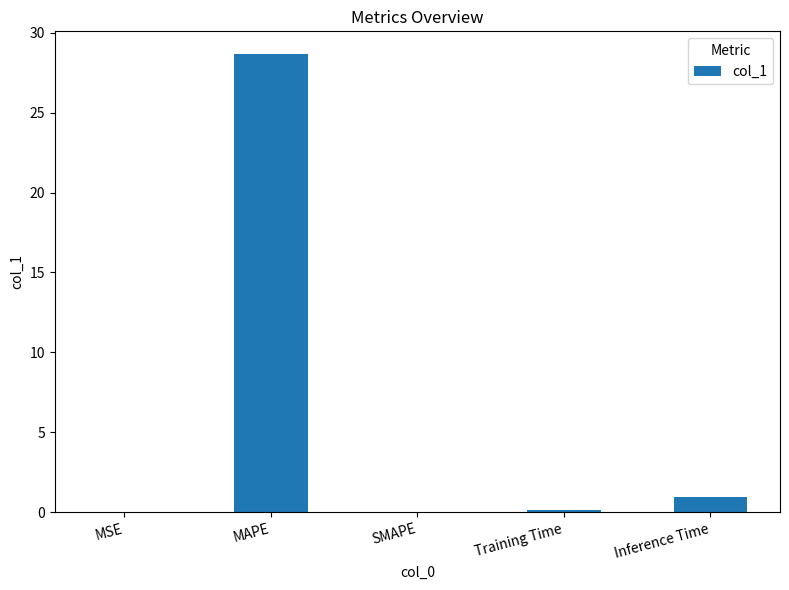

Between SMAPE and Inference Time, which is larger?

Inference Time